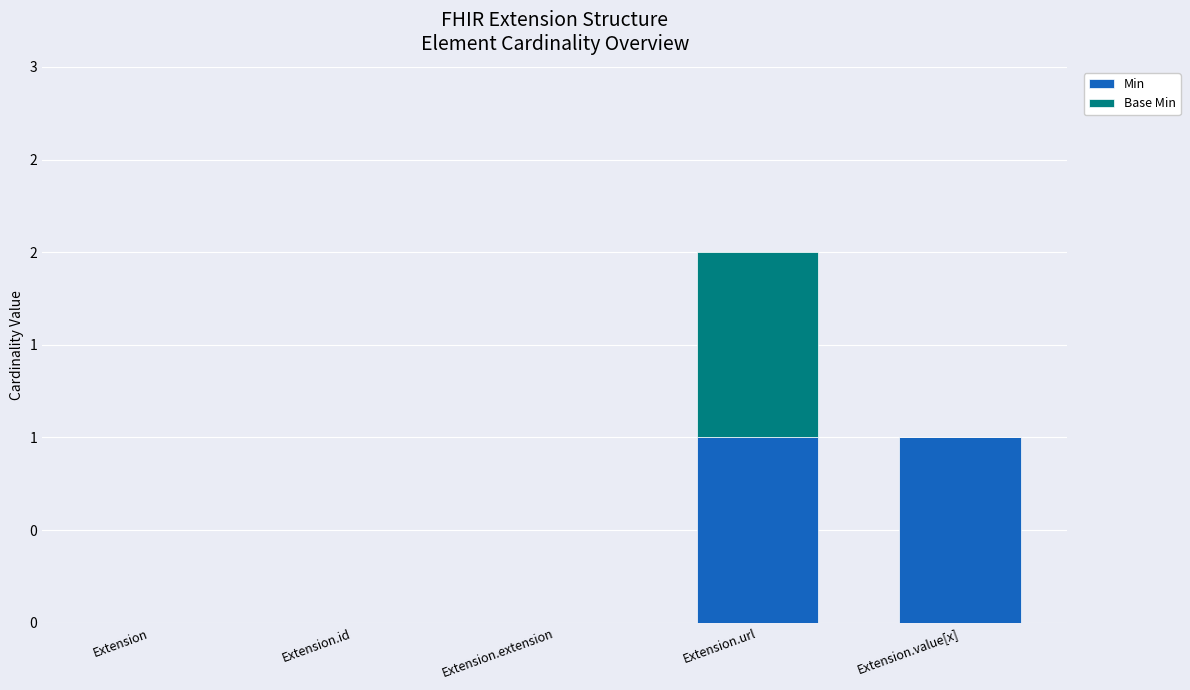

Does the chart contain stacked bars?

Yes